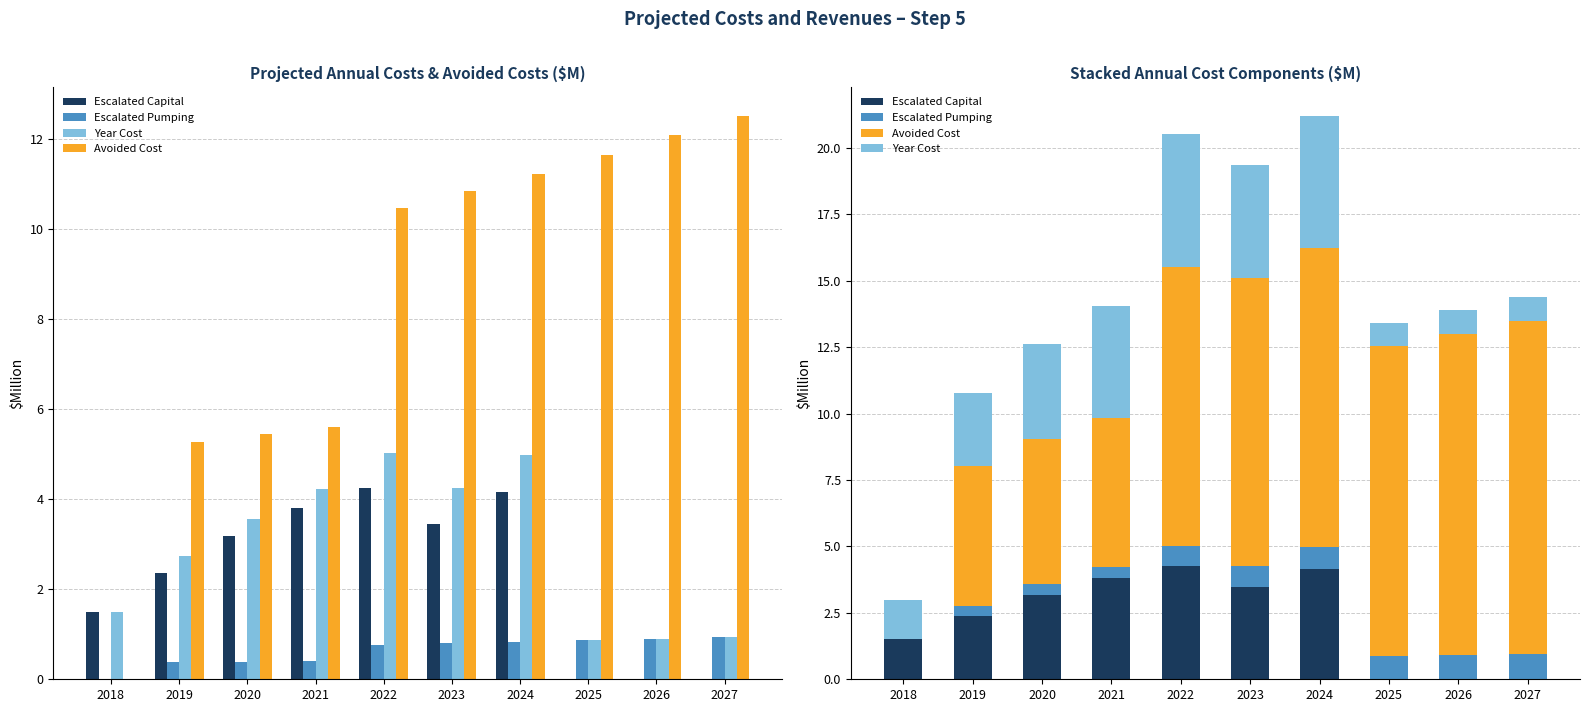

At how many categories does at least one series exceed 6?

6